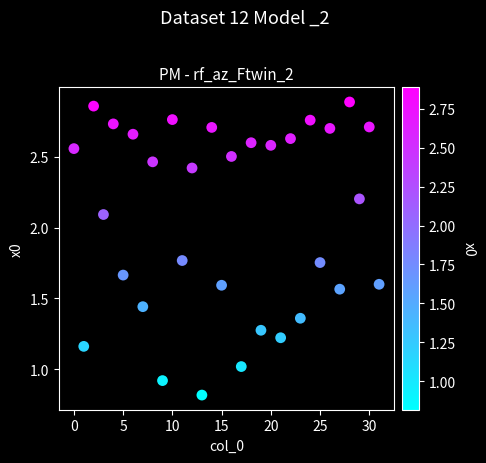

What is the range of Y values (max minus min)?

2.1